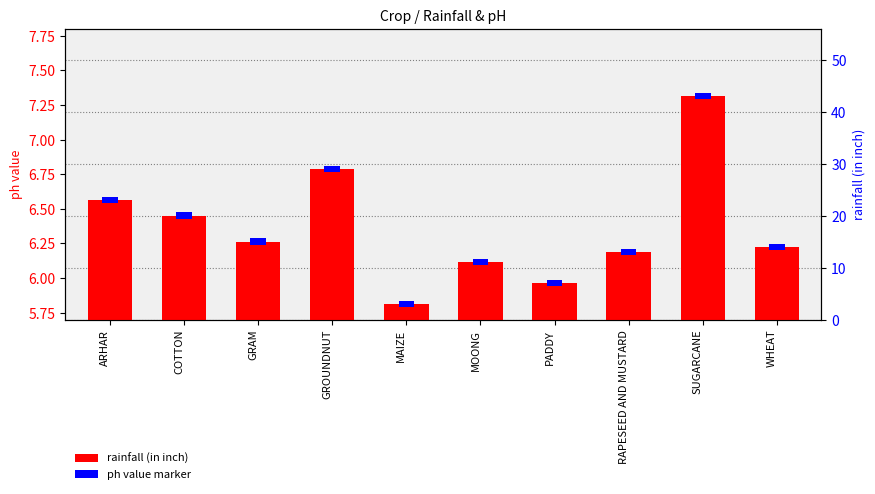

List the labels in order of value, smallest first.

MAIZE, PADDY, MOONG, RAPESEED AND MUSTARD, WHEAT, GRAM, COTTON, ARHAR, GROUNDNUT, SUGARCANE